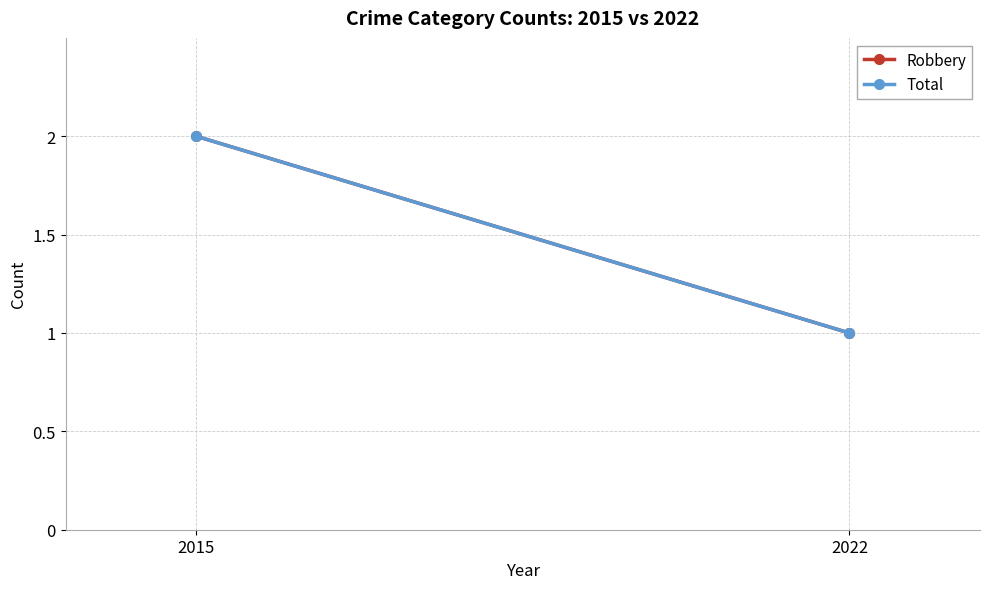

Between 2015 and 2022, which is larger?

2015